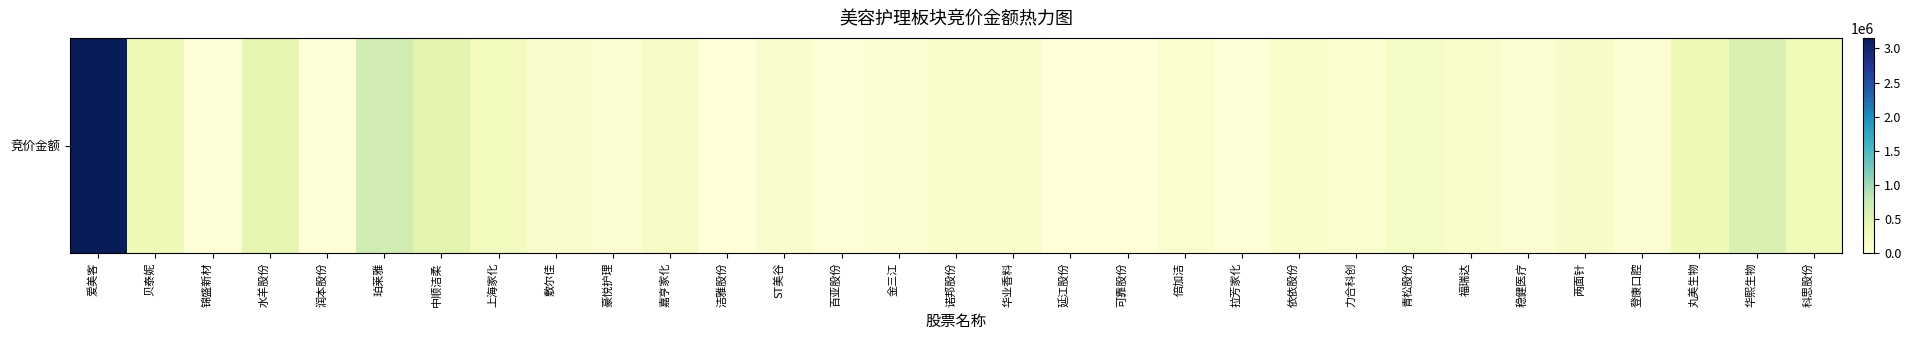

What is the sum of the values at 登康口腔 and 倍加洁?

170392